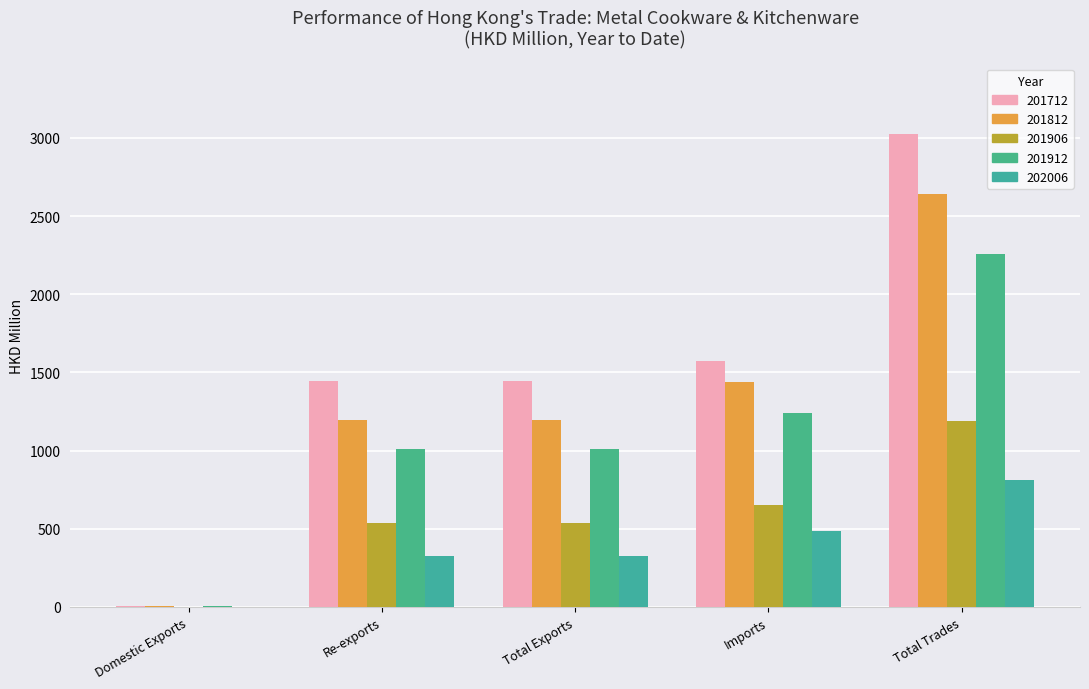

What is the label of the 1st bar from the left?

Domestic Exports